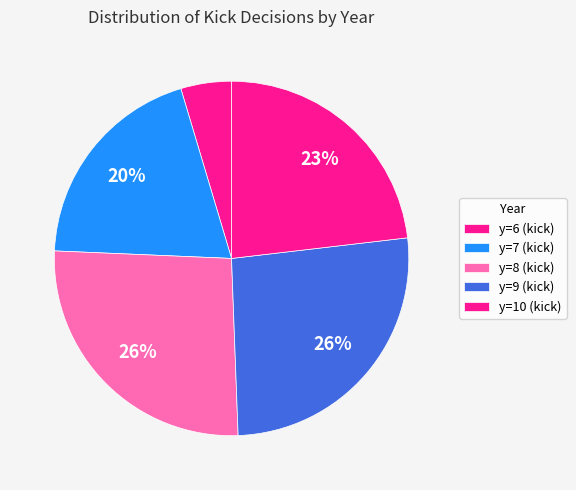

How many slices are in this pie chart?

5